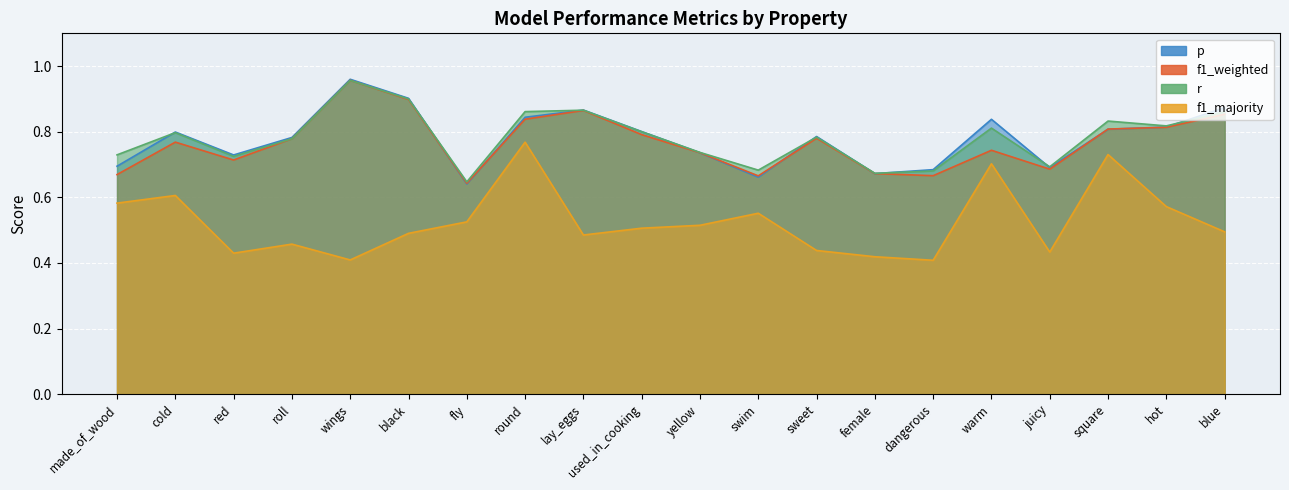

What position from the left is cold?

2